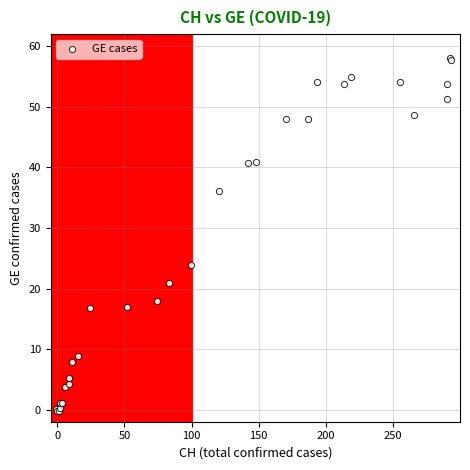

What Y value in the scatter plot is closest to 28?

23.9